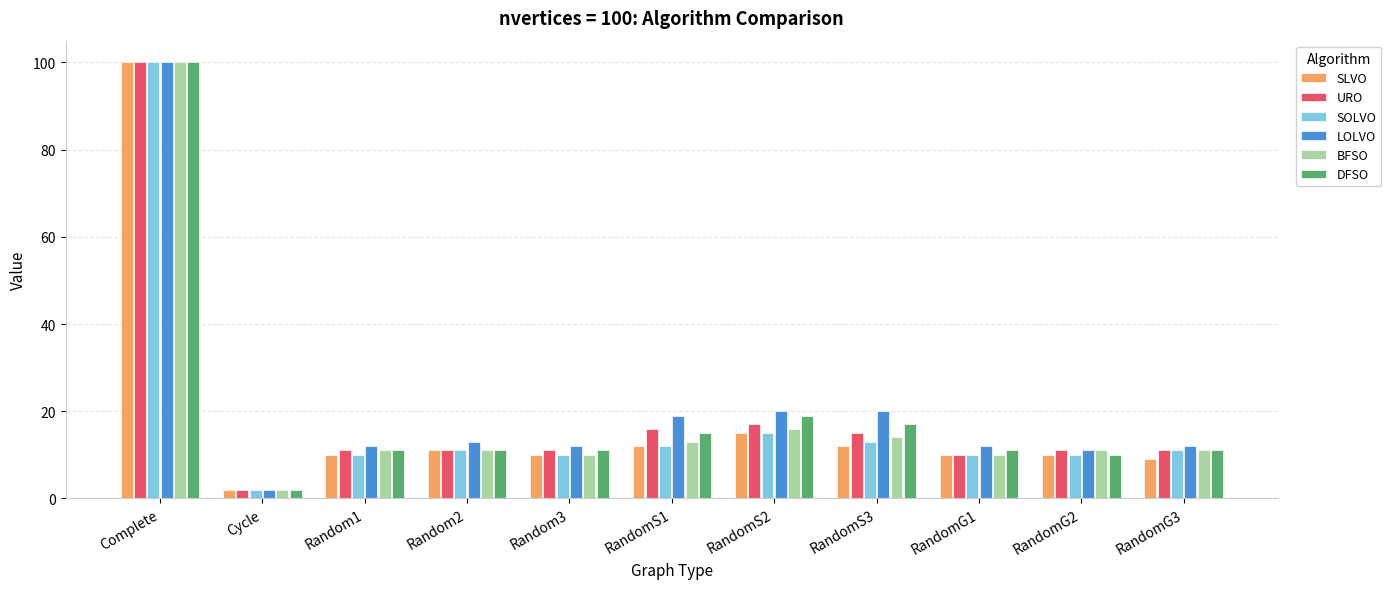

What position from the right is RandomG3?

1